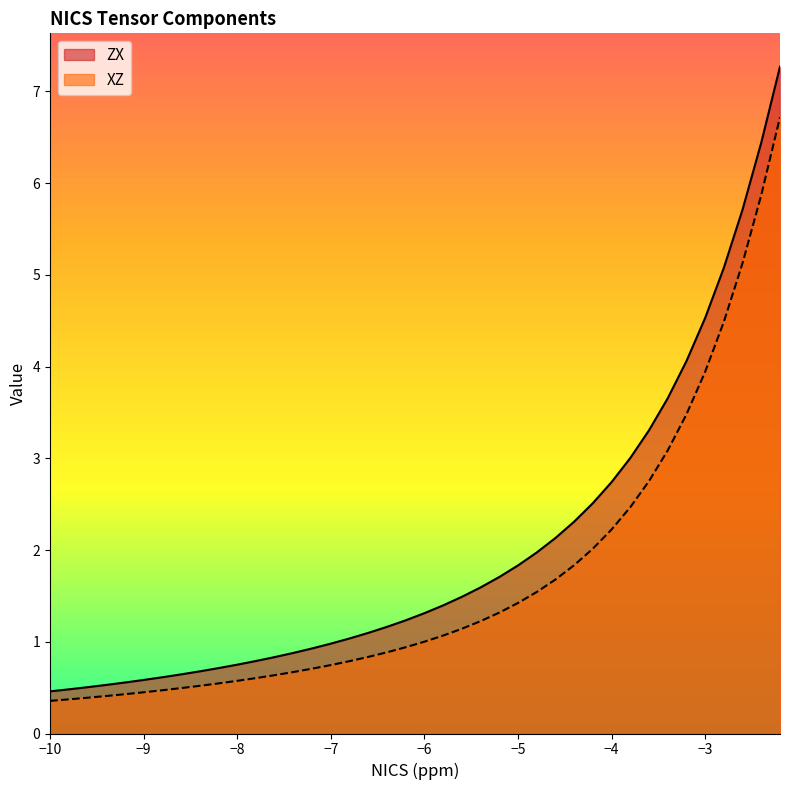

What is the minimum value shown in the chart?

0.4